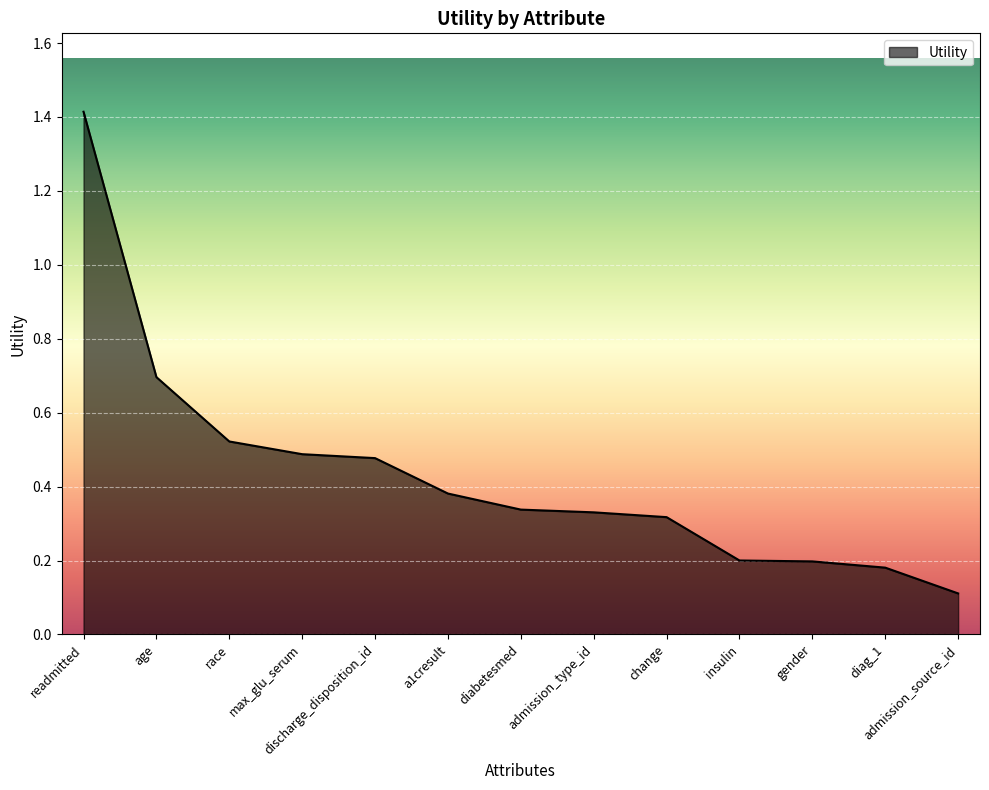

At which category does the chart reach its minimum across all series?

admission_source_id